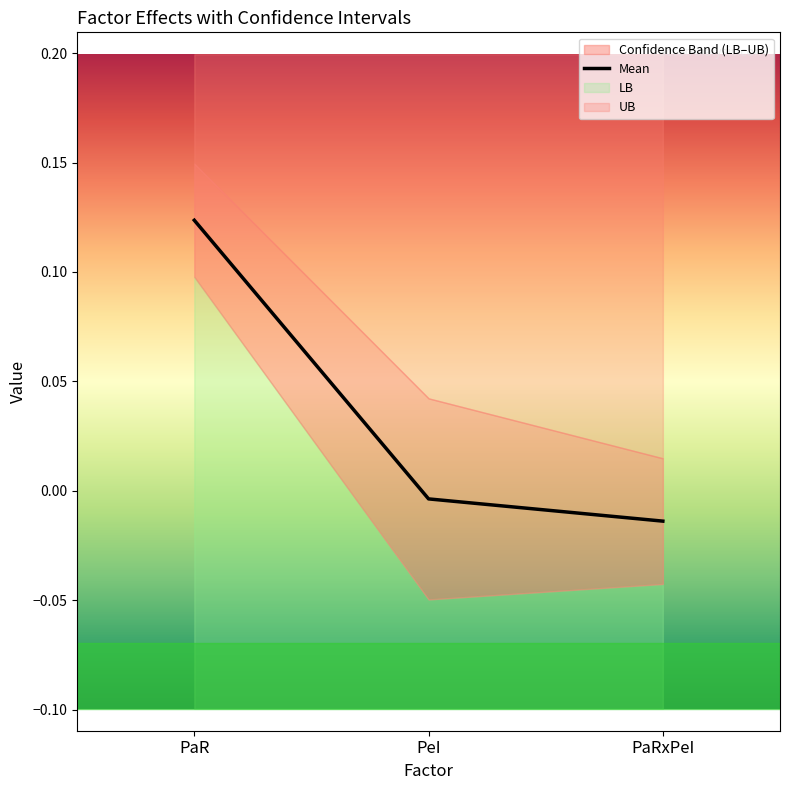

Reading left to right, transcribe all the data shown in this chart.

PaR=0.1	PeI=-0.0	PaRxPeI=-0.0